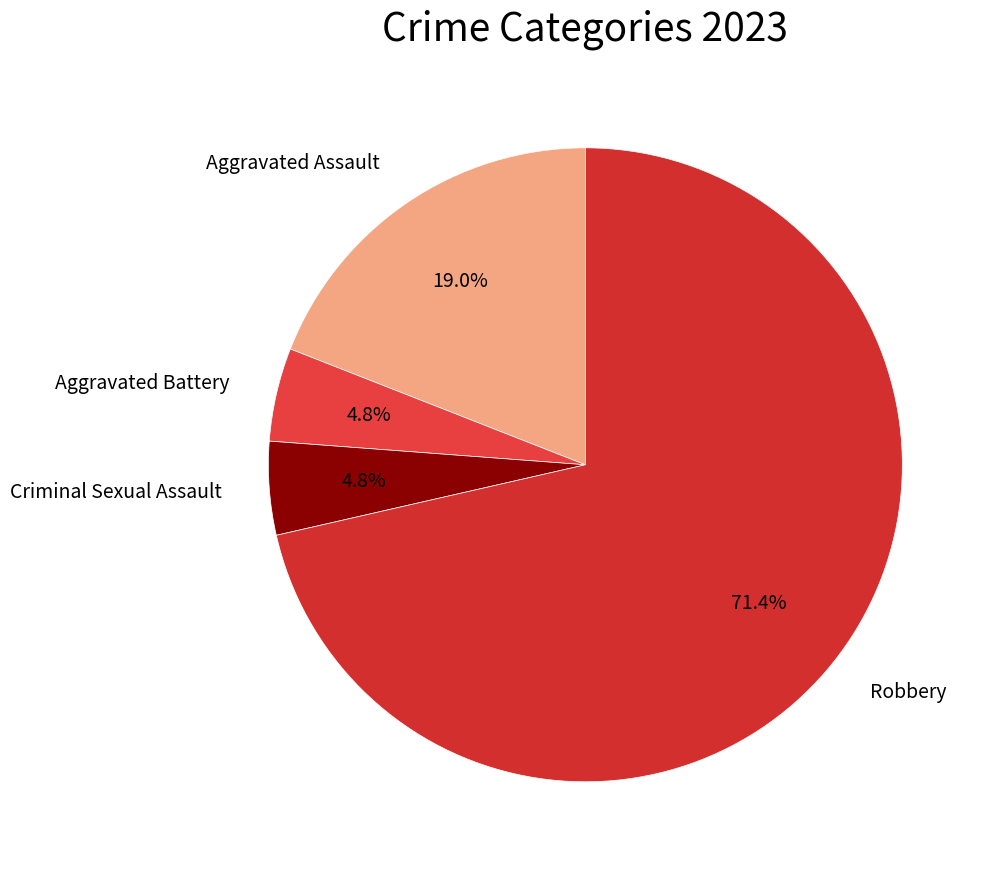

Which category has the biggest portion of the pie?

Robbery